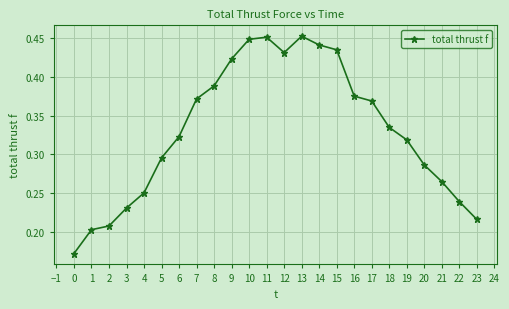

Does the chart have visible grid lines?

Yes